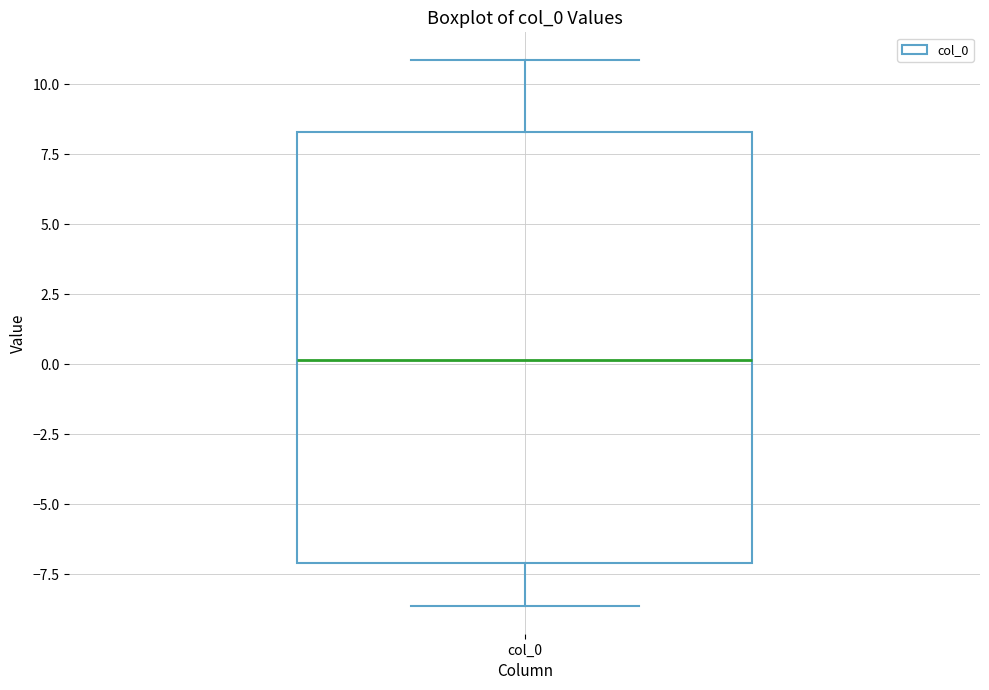

Transcribe this box plot: give where the median line is, the range the box spans, and where the two whiskers end, as read against the y-axis. The values are not printed on the chart, so give them approximately, as read against the axis.

median 0.0, box -7.0 to 8.5, whiskers -8.5 to 11.0